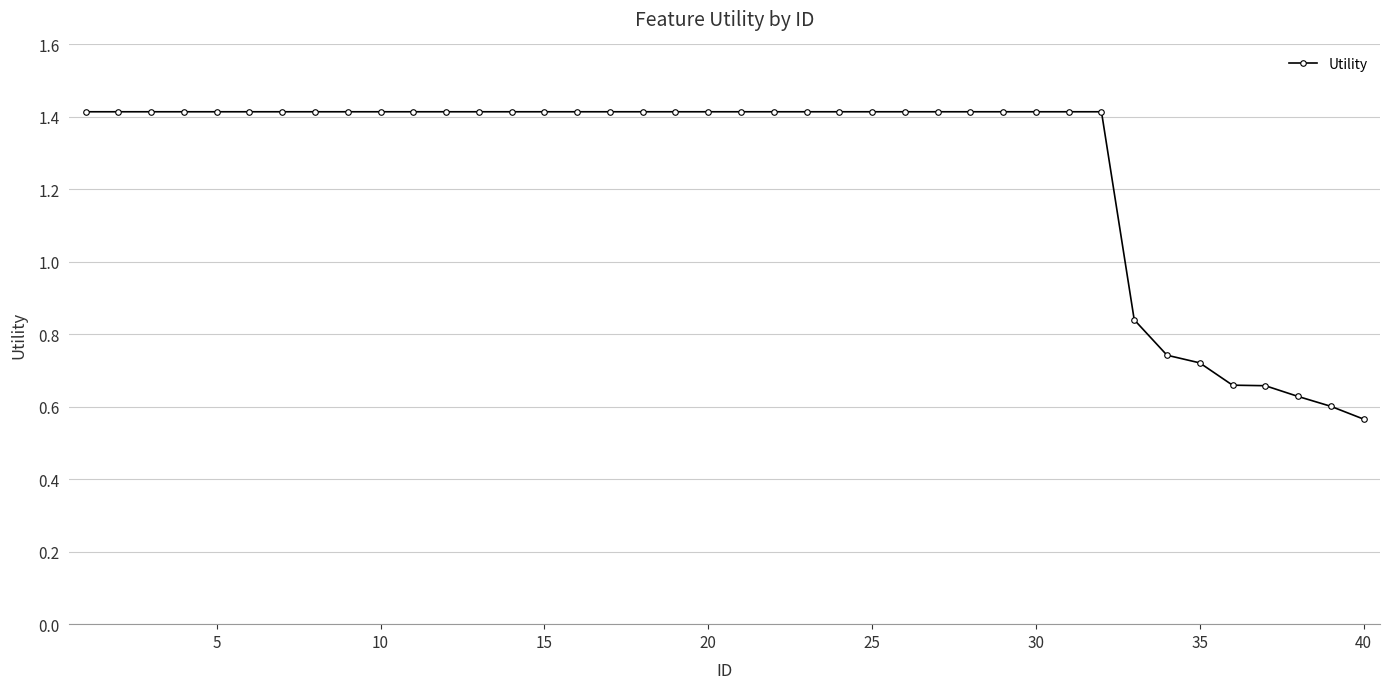

What is the maximum value shown in the chart?

1.4